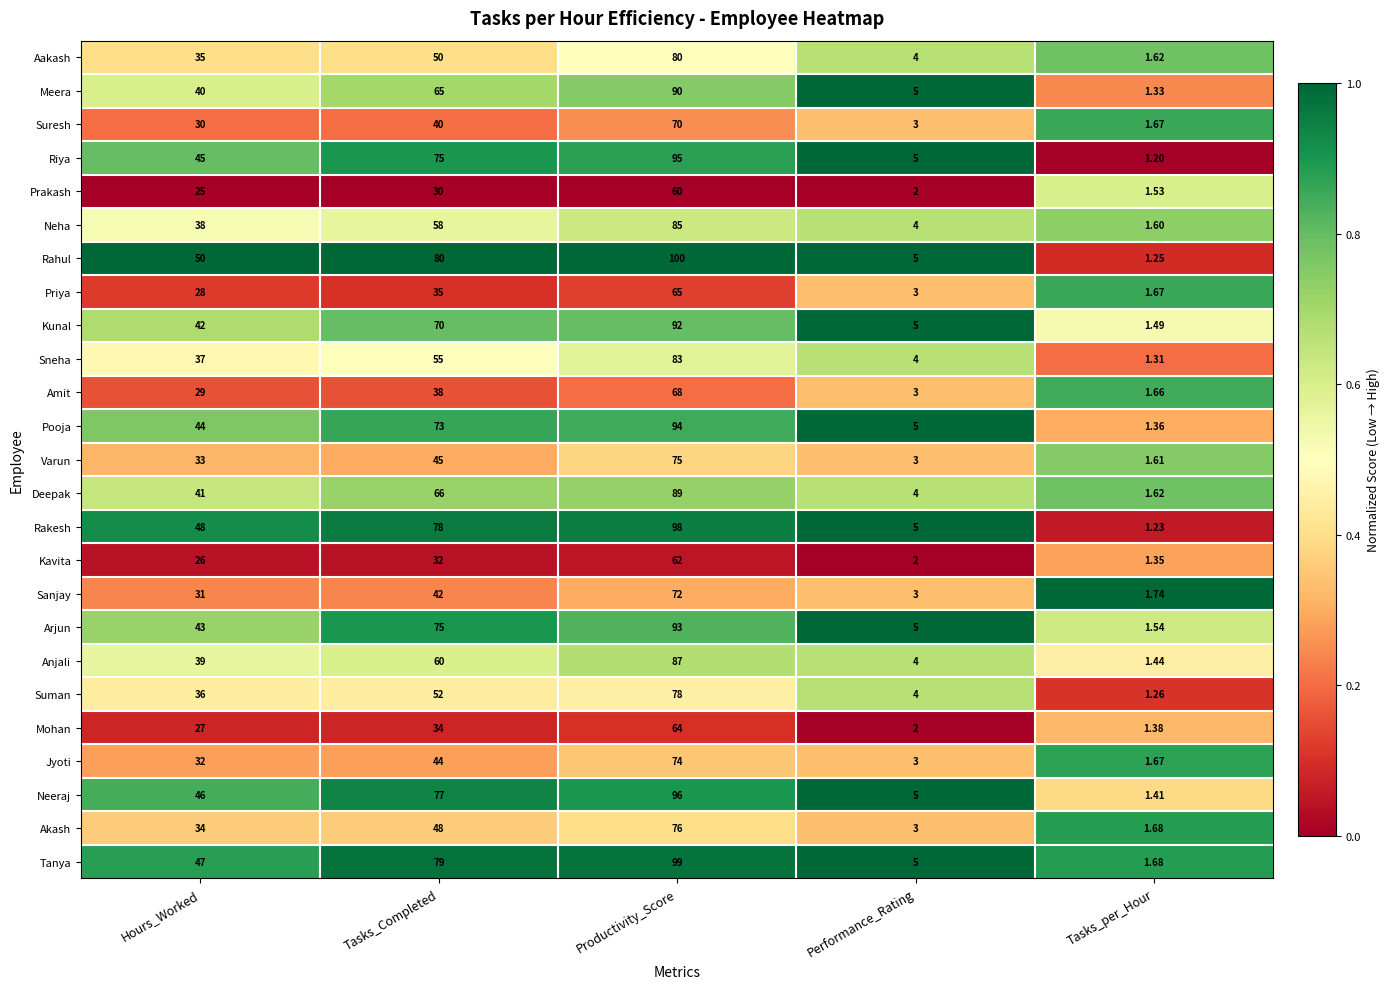

List the series in order of their peak value, highest first.

Rahul, Tanya, Rakesh, Neeraj, Riya, Pooja, Arjun, Kunal, Meera, Deepak, Anjali, Neha, Sneha, Aakash, Suman, Akash, Varun, Jyoti, Sanjay, Suresh, Amit, Priya, Mohan, Kavita, Prakash